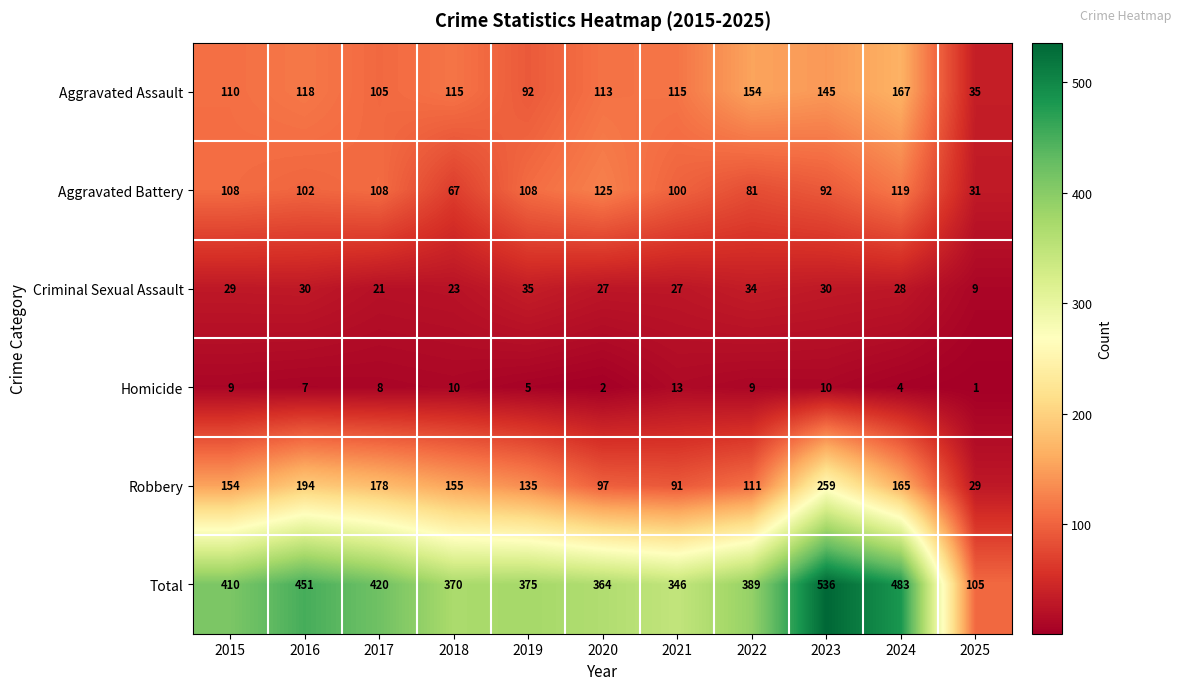

The Robbery series shows 148 at 2022. True or false?

False